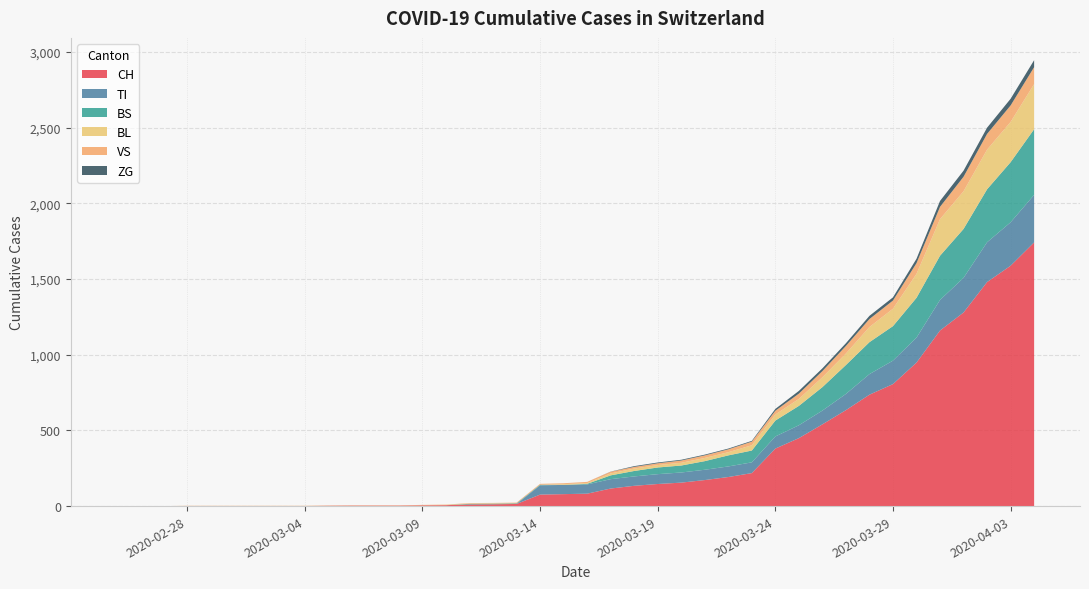

Reading right to left, what are all the values shown in this chart?

CH: 1742	1588	1480	1279	1160	948	806	736	634	540	449	380	218	192	172	155	146	134	116	82	79	76	14	12	11	6	5	3	3	3	2	0	0	0	0	0	0	0	0	0
TI: 314	287	263	229	202	165	155	136	107	91	85	80	71	70	68	67	65	62	62	61	61	61	0	0	0	0	0	0	0	0	0	0	0	0	0	0	0	0	0	0
BS: 434	397	350	323	292	263	228	211	191	155	128	105	78	73	57	46	44	36	25	4	0	4	4	4	4	0	0	0	0	0	0	0	0	0	0	0	0	0	0	0
BL: 298	266	262	249	242	158	115	100	76	65	46	40	35	21	21	18	16	16	13	5	5	0	0	2	2	2	1	0	0	0	0	0	0	0	0	0	0	0	0	0
VS: 112	109	104	96	81	71	54	53	50	41	35	25	24	19	17	15	12	11	11	8	6	6	5	3	3	2	2	2	2	2	2	2	2	2	2	2	2	0	0	0
ZG: 46	44	41	40	39	29	21	21	18	18	18	12	5	5	5	5	5	5	1	0	0	0	0	0	0	0	0	0	0	0	0	0	0	0	0	0	0	0	0	0